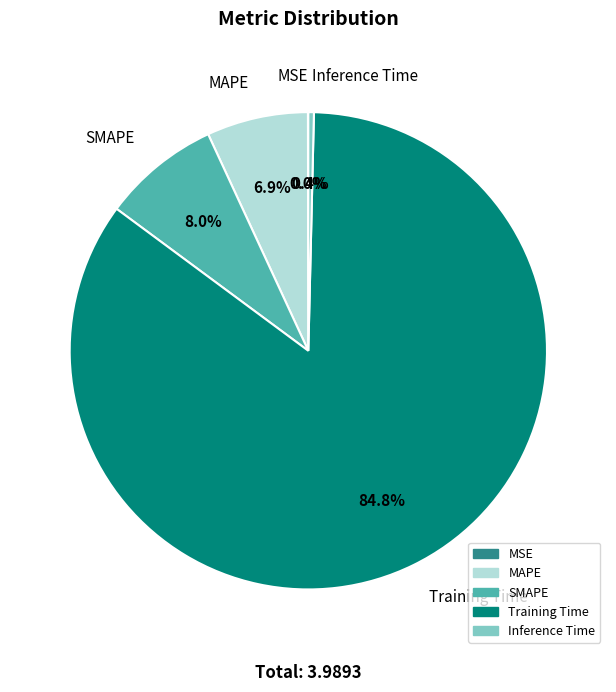

Which slice is the largest?

Training Time